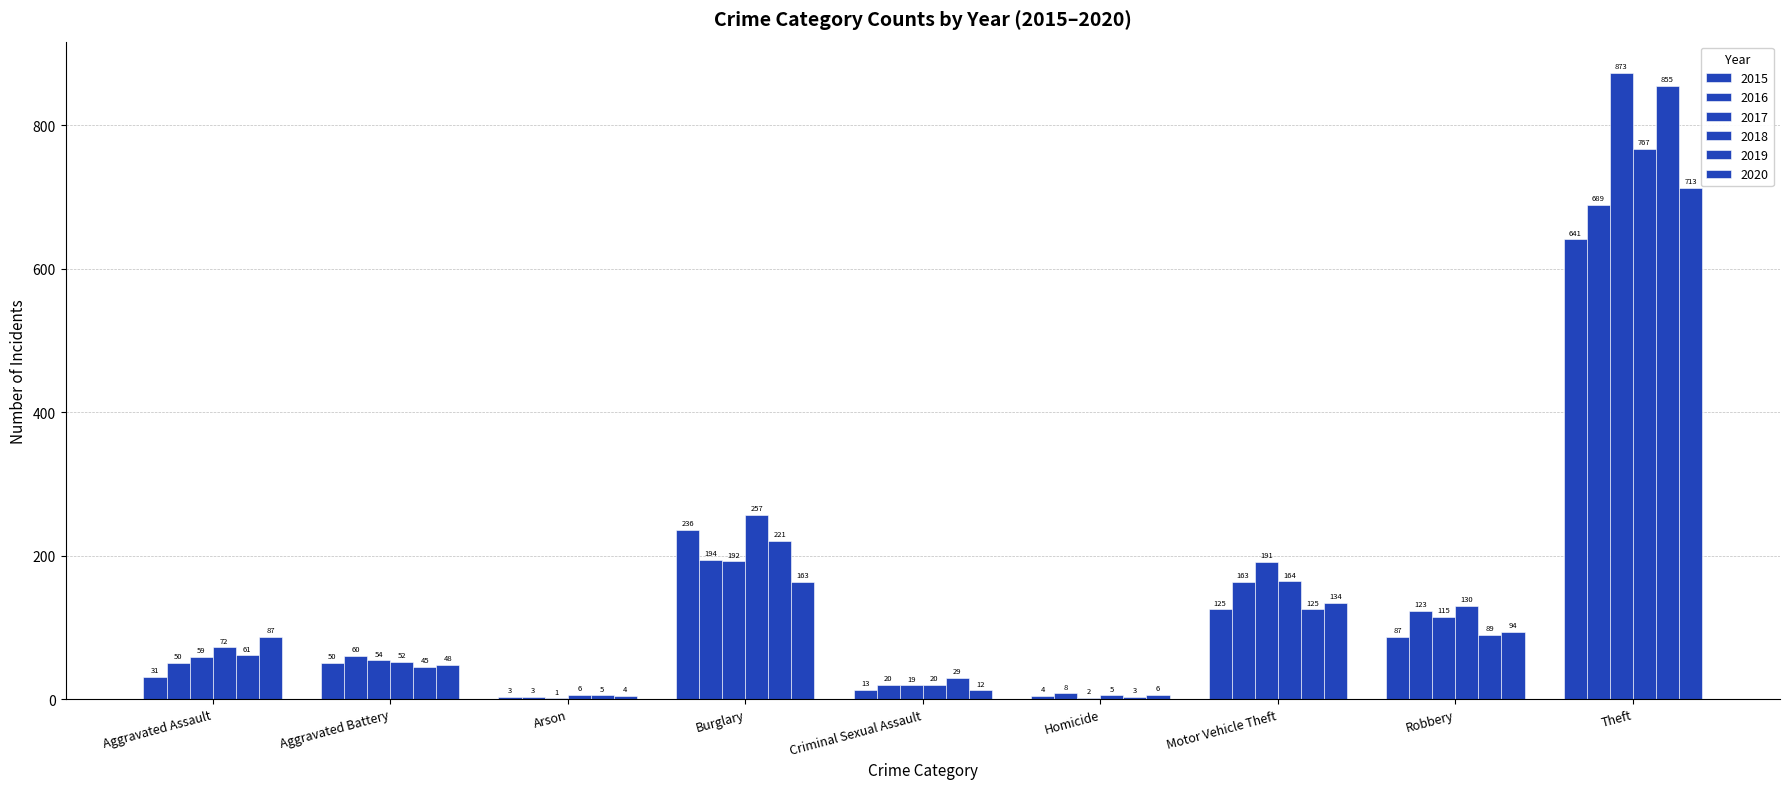

The 2019 series shows 27 at Aggravated Battery. True or false?

False